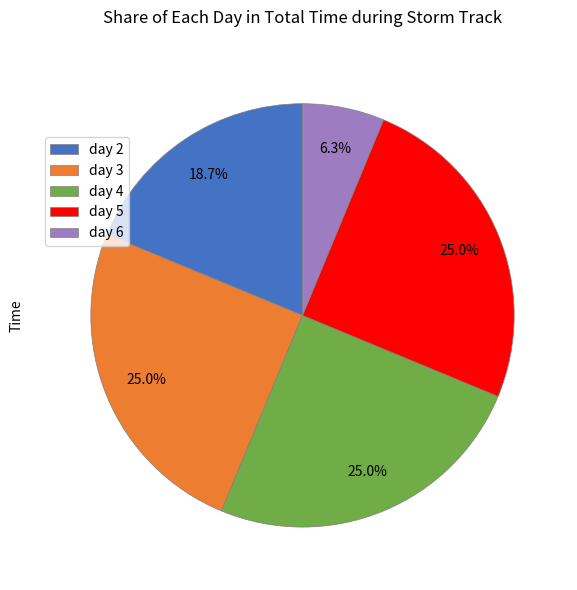

Is there a majority slice in this chart?

No